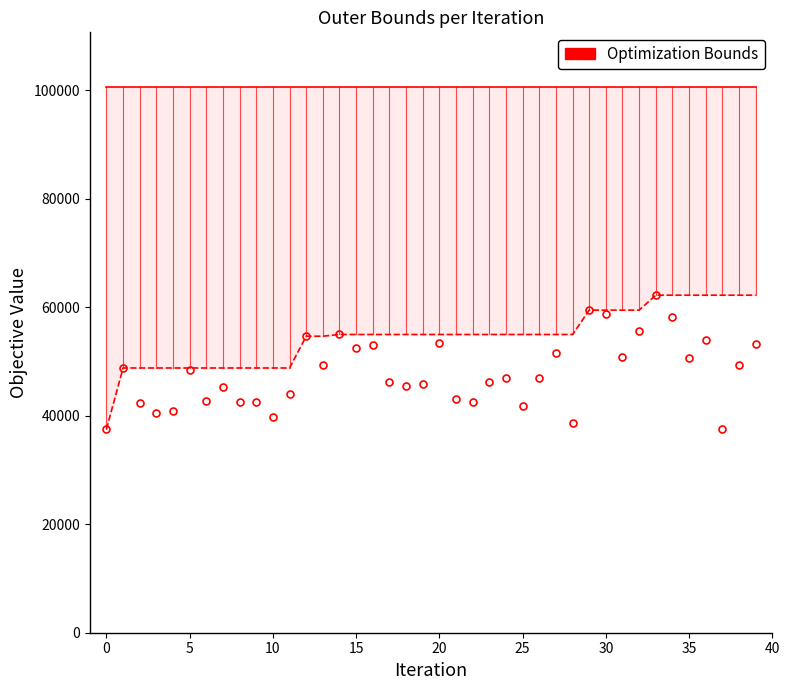

How many data points does each series have?

40